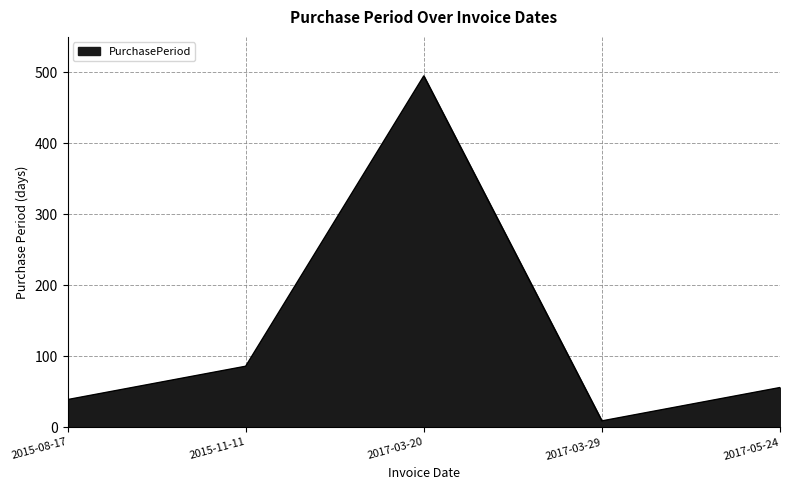

Which label corresponds to the smallest value in the chart?

2017-03-29